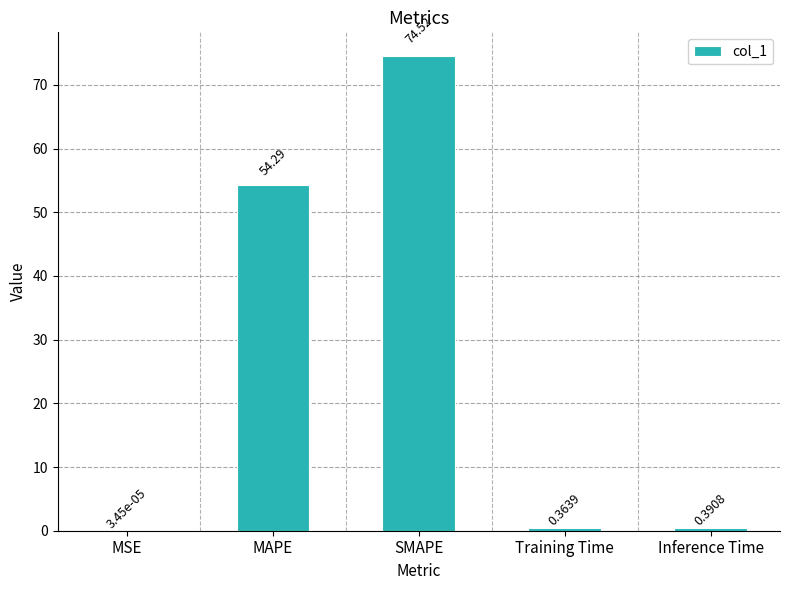

What value does the data have at MAPE?

54.3